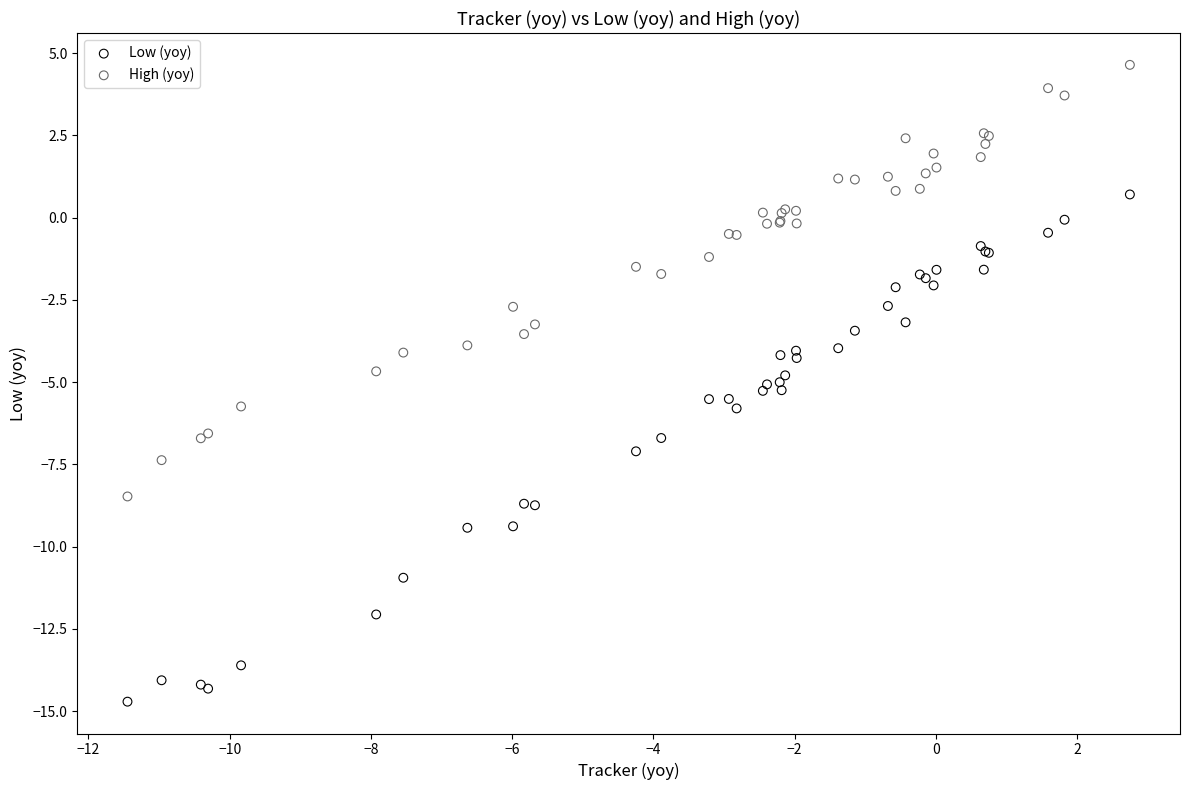

Which series has the widest spread of Y values?

Low (yoy)